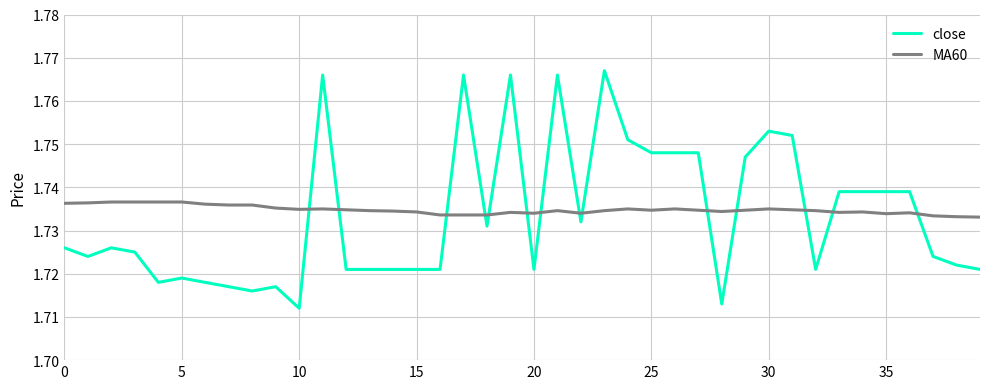

What are all the series names shown in the legend?

close, MA60